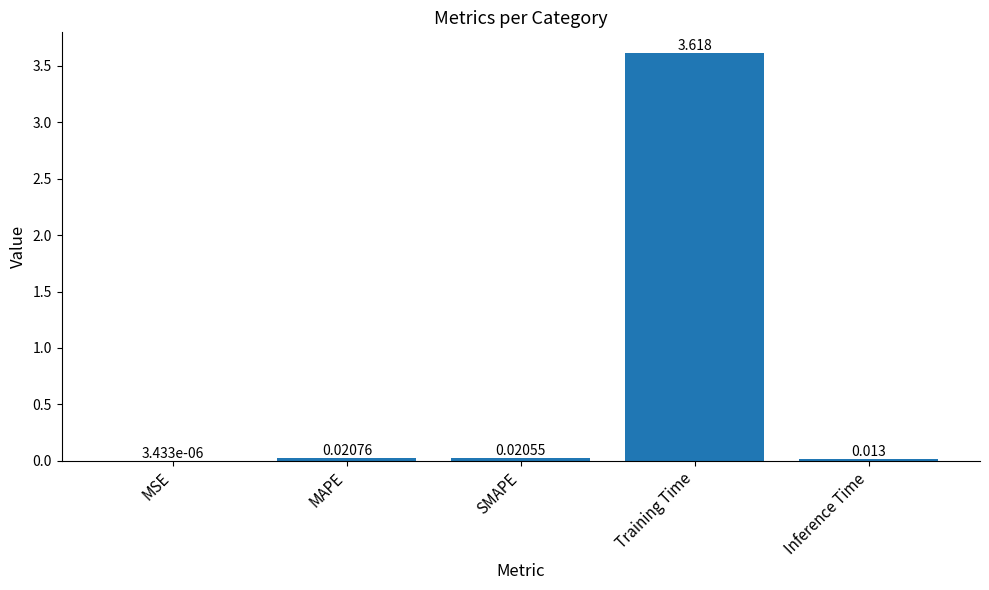

At which label is the value closest to 1?

MAPE